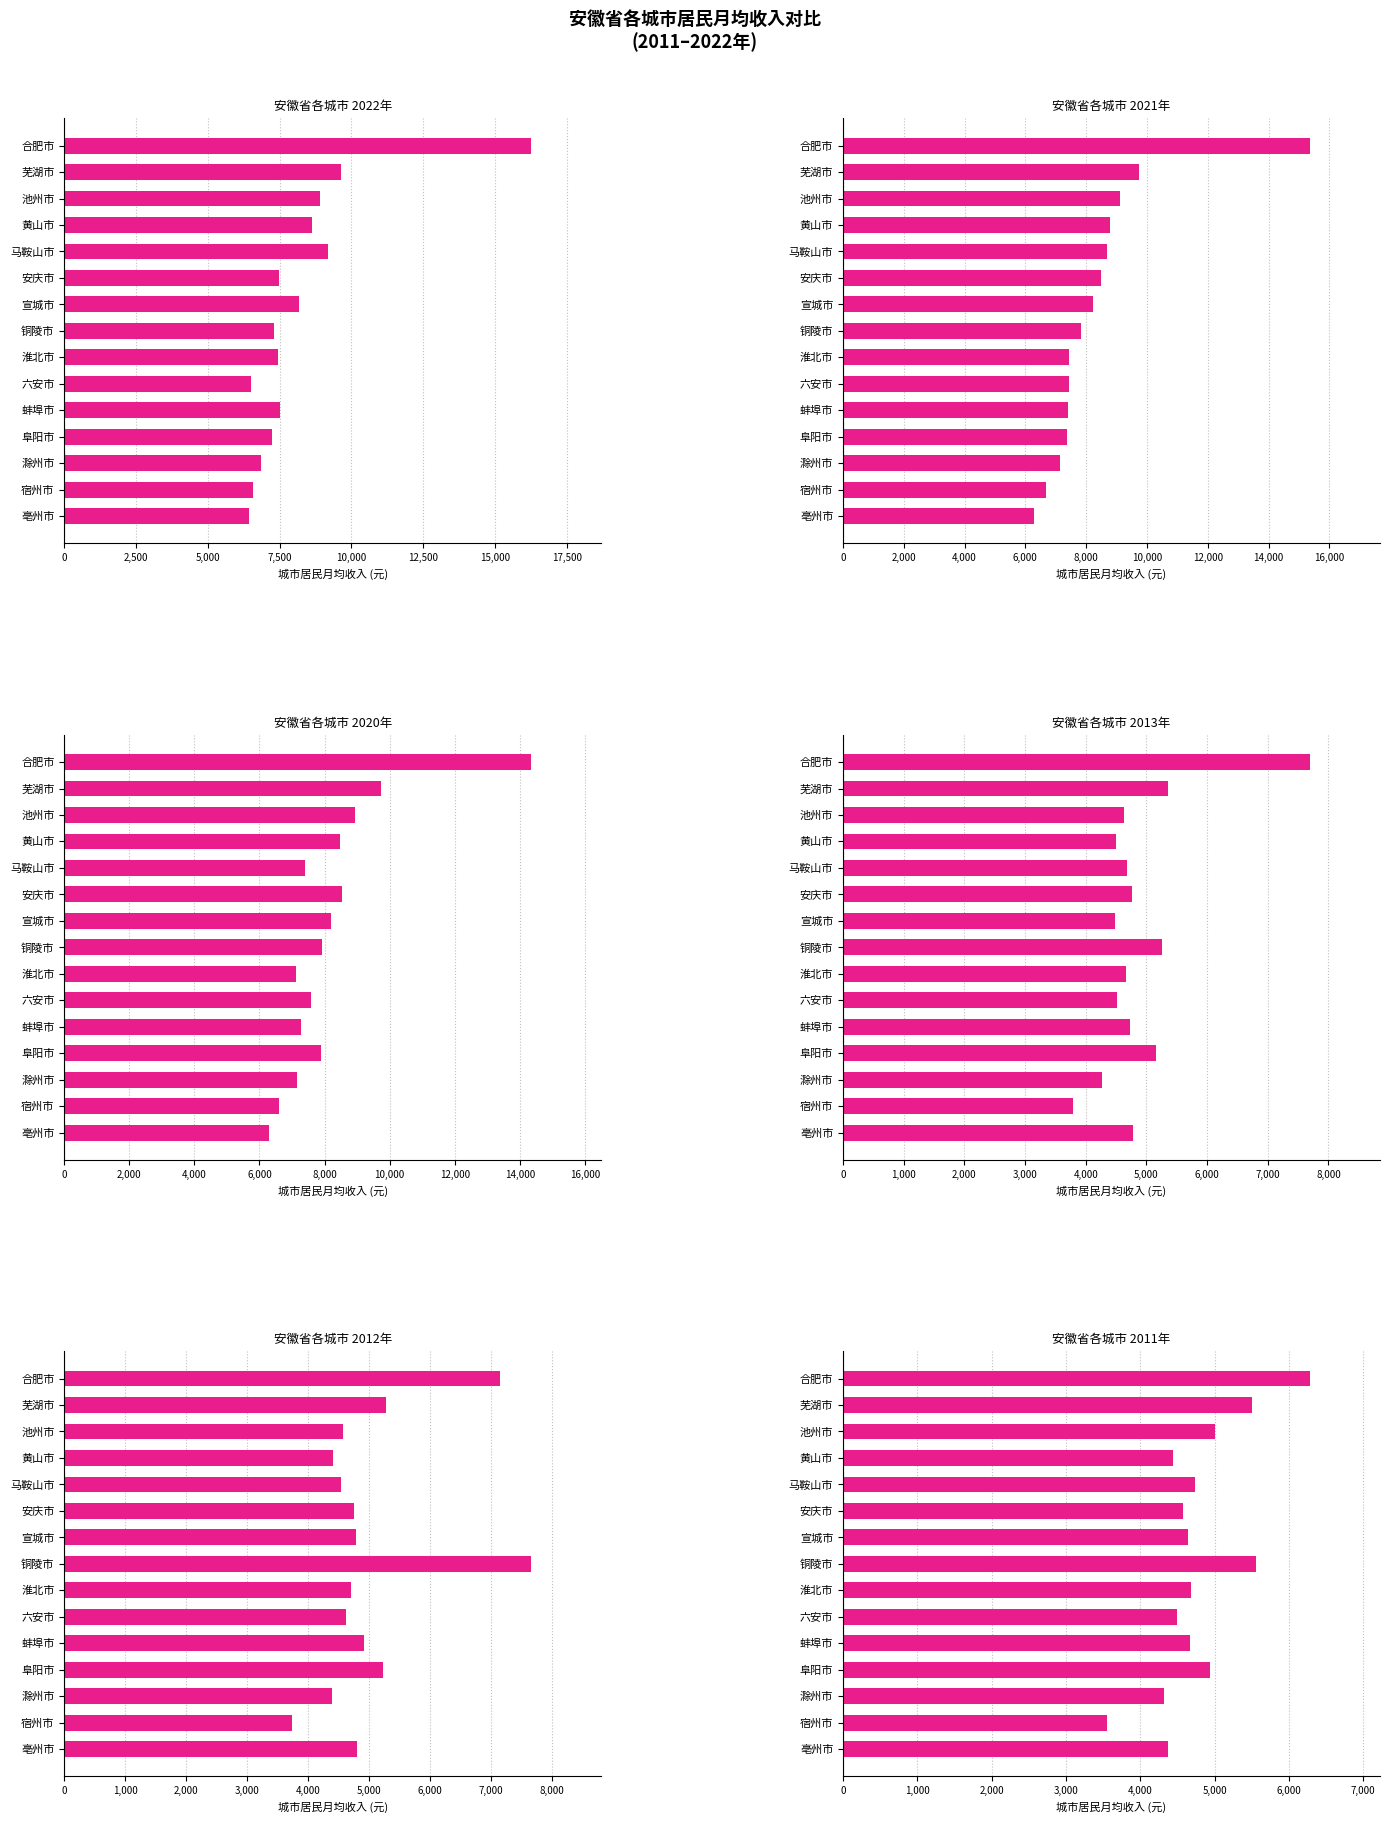

Which series has the largest total across all categories?

2021